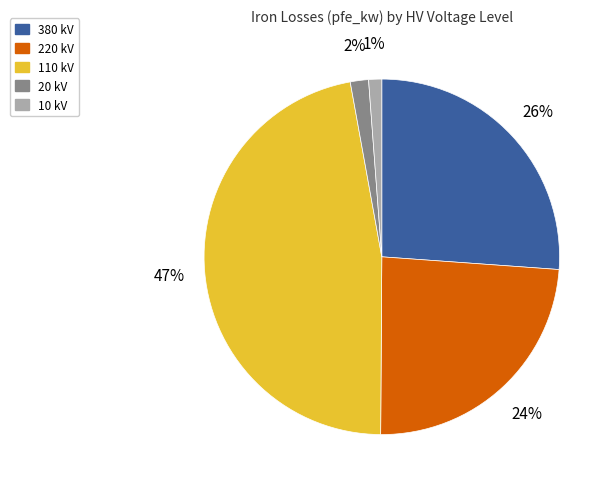

Which has a higher value, 10 kV or 380 kV?

380 kV